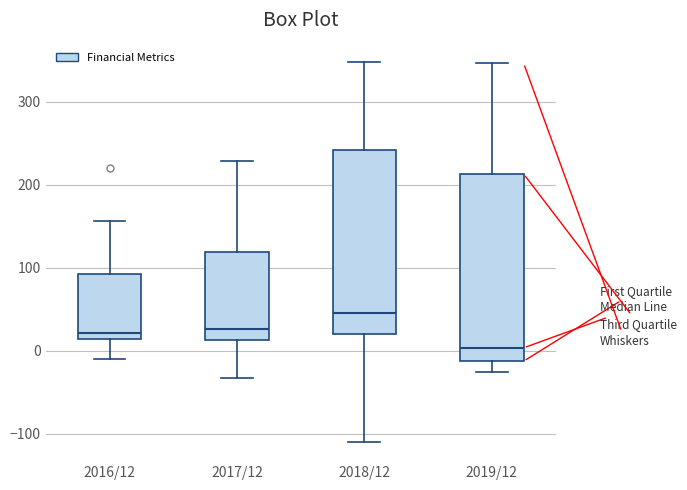

Where does the lower whisker of the box for 2016/12 end on the y-axis? The values are not printed on the chart, so give them approximately, as read against the axis.

-10